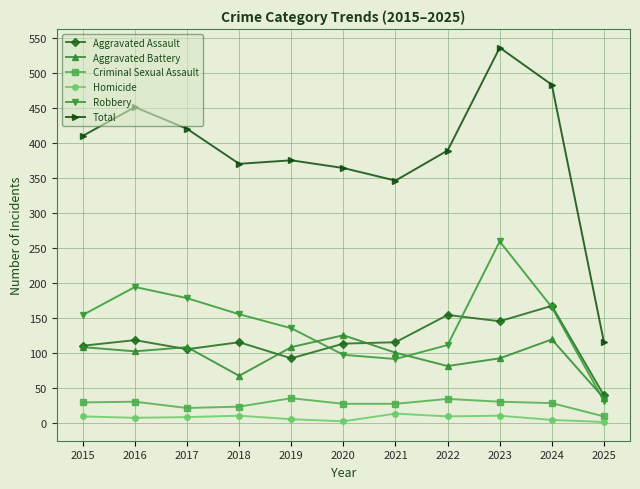

What is the difference between the maximum and minimum values in the Aggravated Assault series?

128